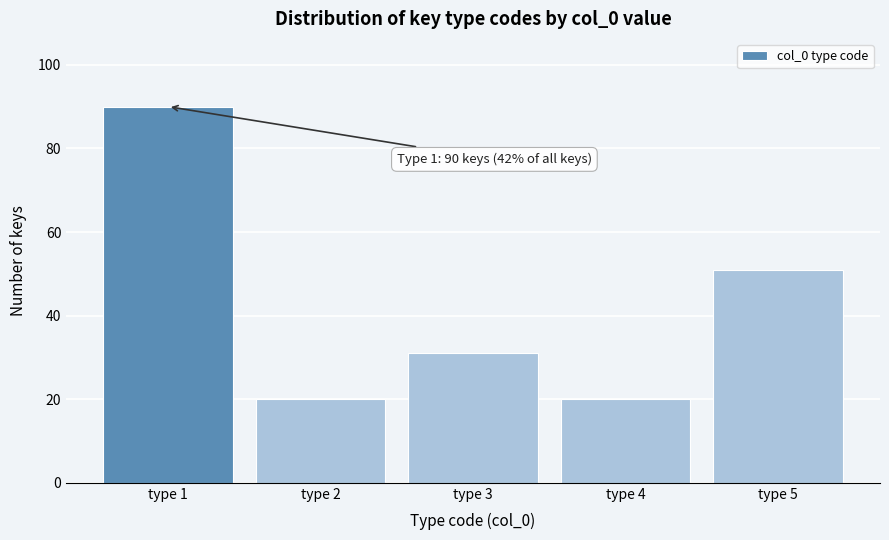

Reading right to left, transcribe all the data shown in this chart.

51	20	31	20	90